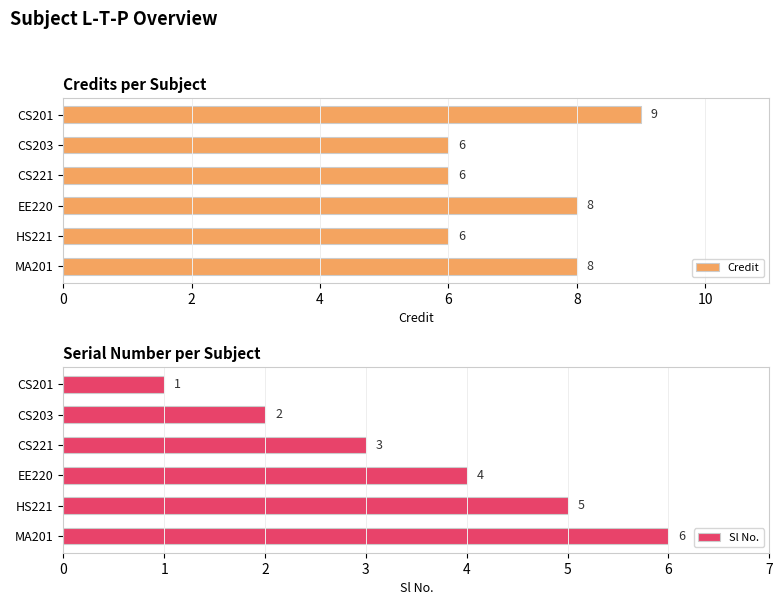

Does the chart contain any negative values?

No